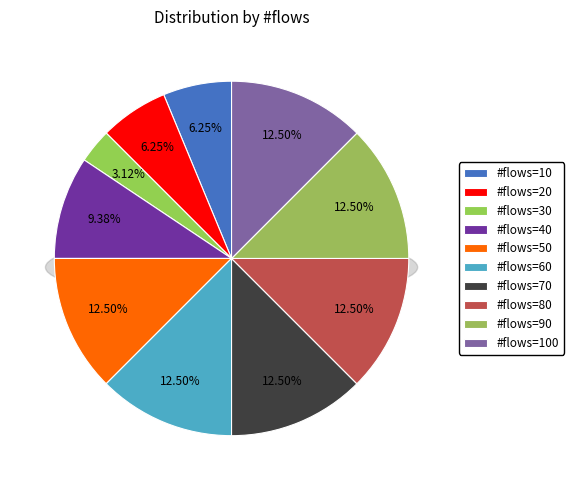

Which has a higher value, 30 or 70?

70